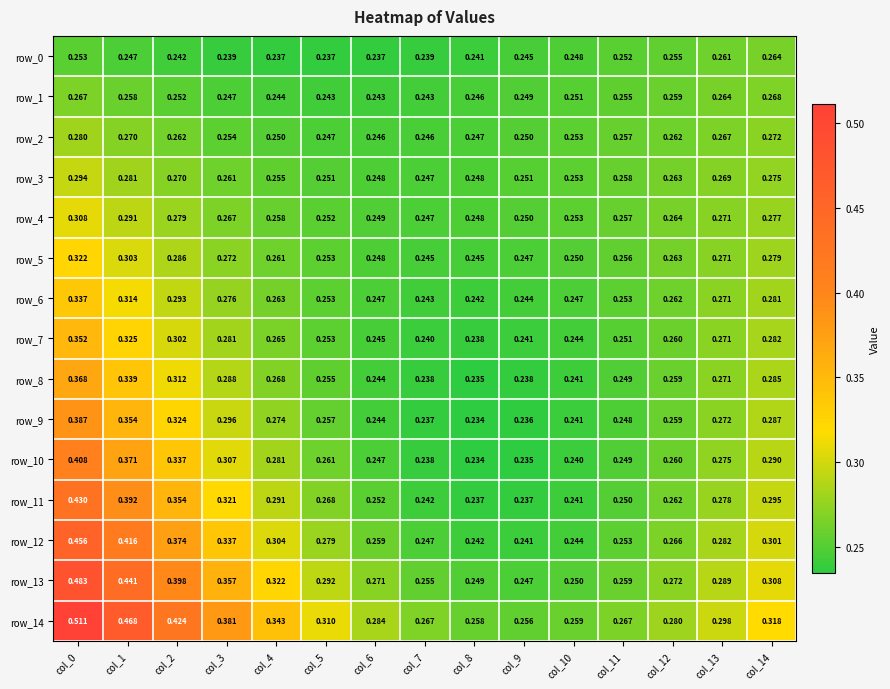

Which series changed the most between col_2 and col_8?

row_14